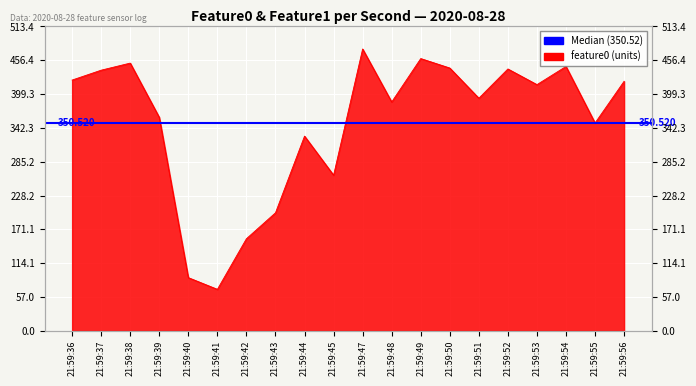

Which has a higher value, 21:59:38 or 21:59:49?

21:59:49